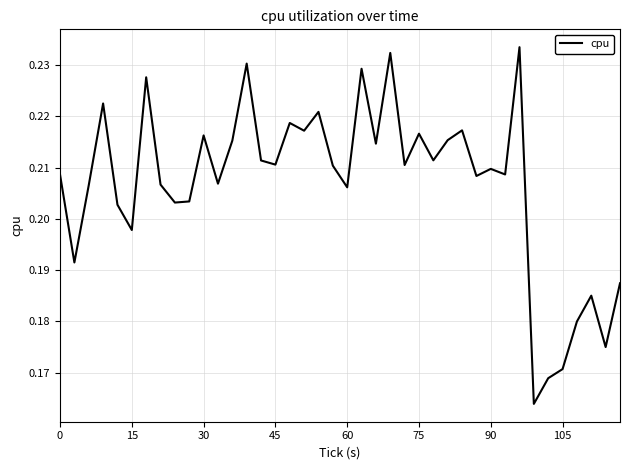

How many lines are shown in the chart?

1